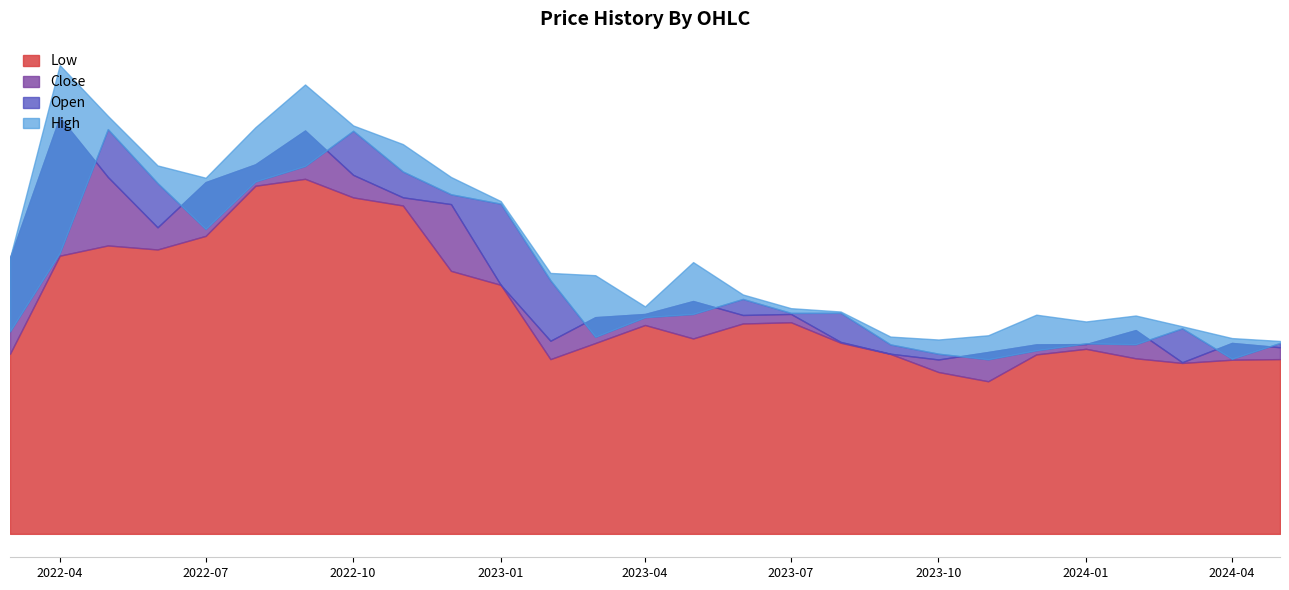

What is the value of the Close point at the 18th from the left?

359.5